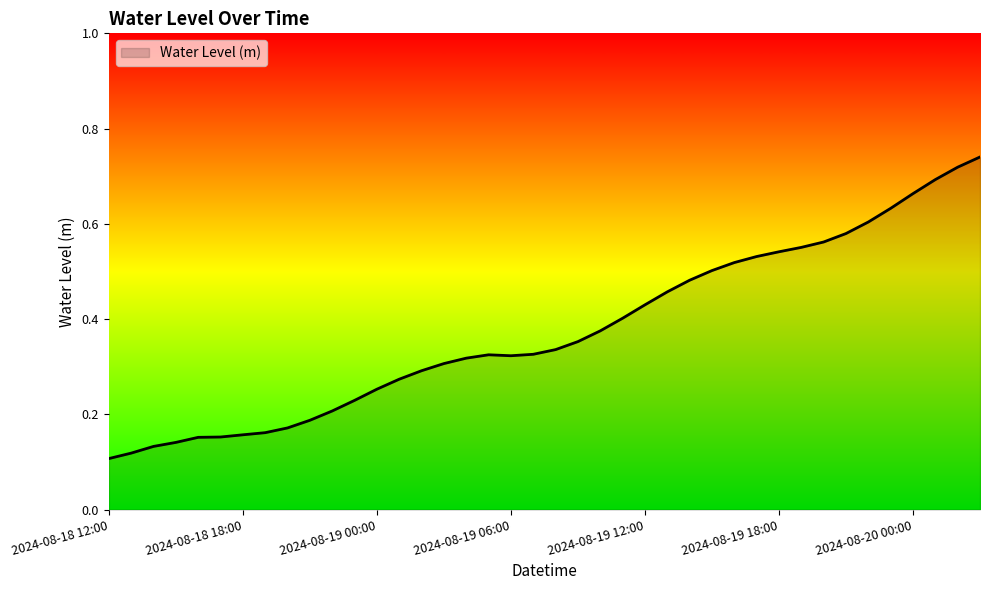

What is the sum of all values?

15.0